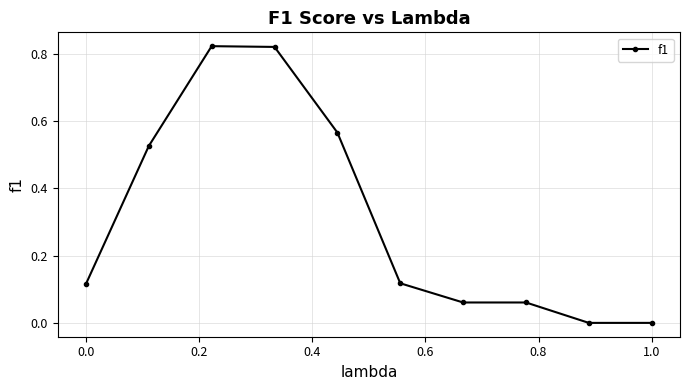

True or false: there are more than 2 points higher than both neighbors.

False